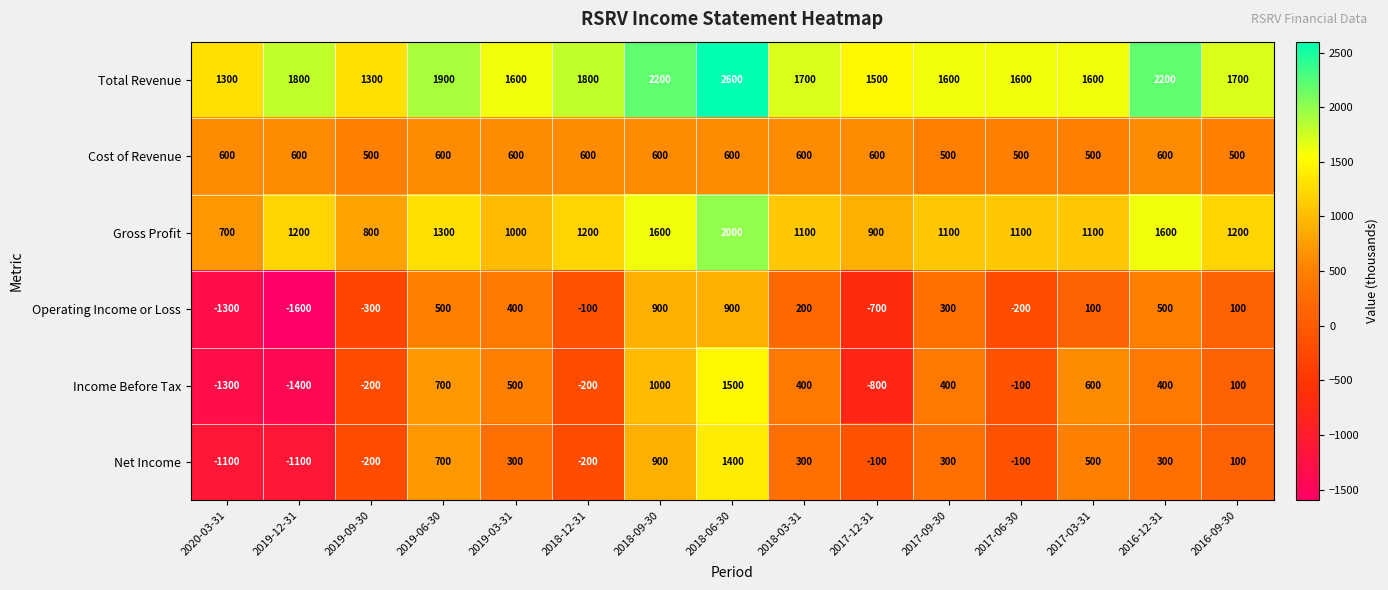

How many distinct data groups are displayed?

6